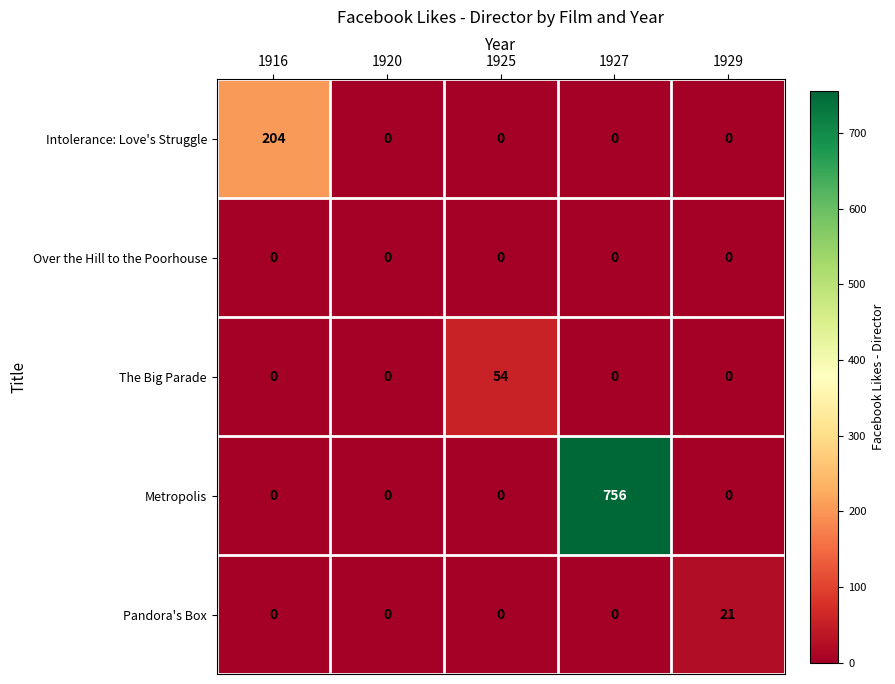

Which series changed the most between 1920 and 1929?

Pandora's Box